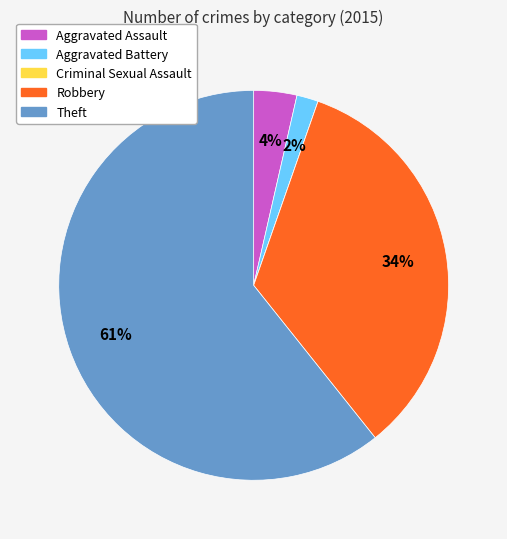

Which category has the biggest portion of the pie?

Theft